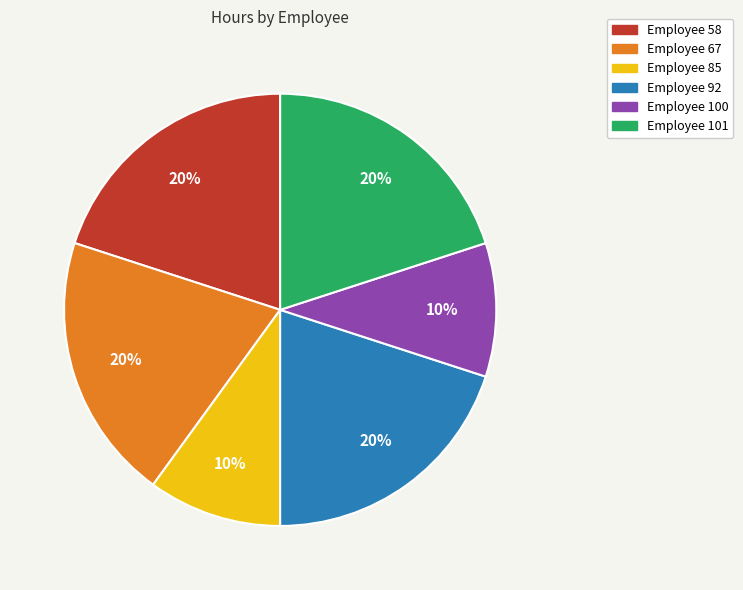

Is there any slice that represents more than half of the pie?

No